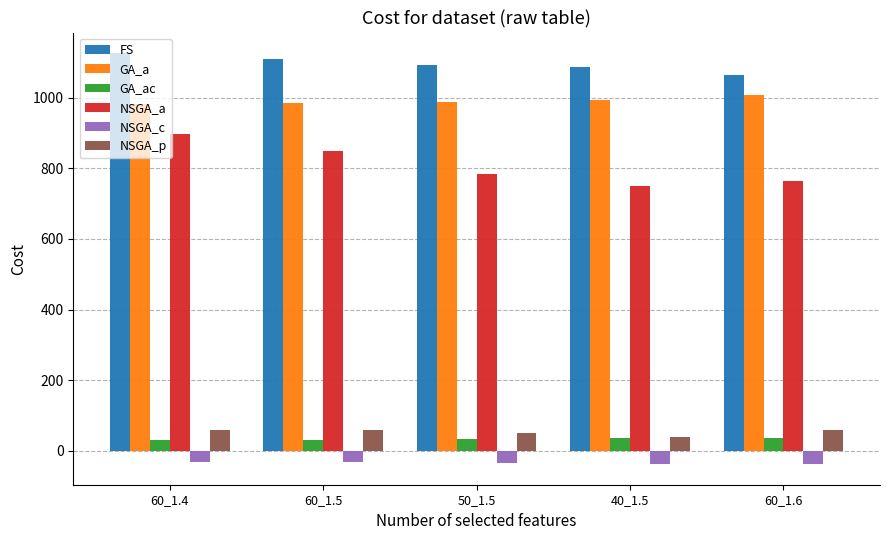

What is the difference between the second highest and second lowest values in the GA_a series?

8.0